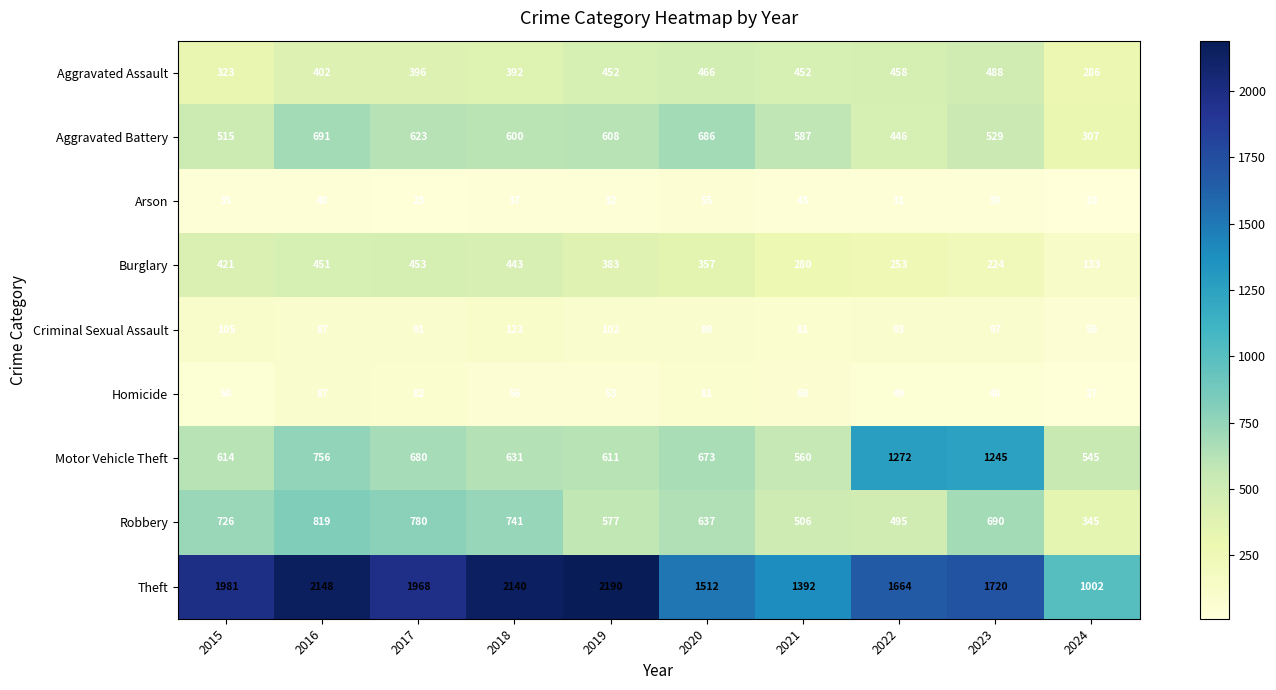

Which series has the largest total across all categories?

Theft